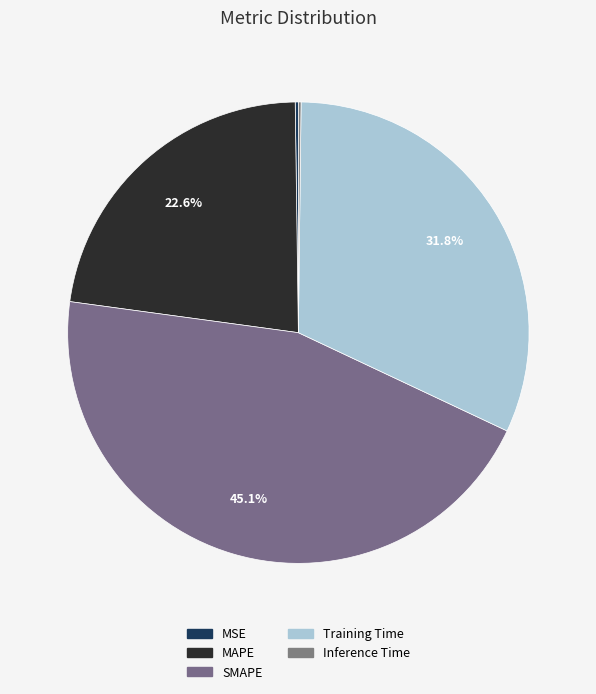

Which category has the biggest portion of the pie?

SMAPE